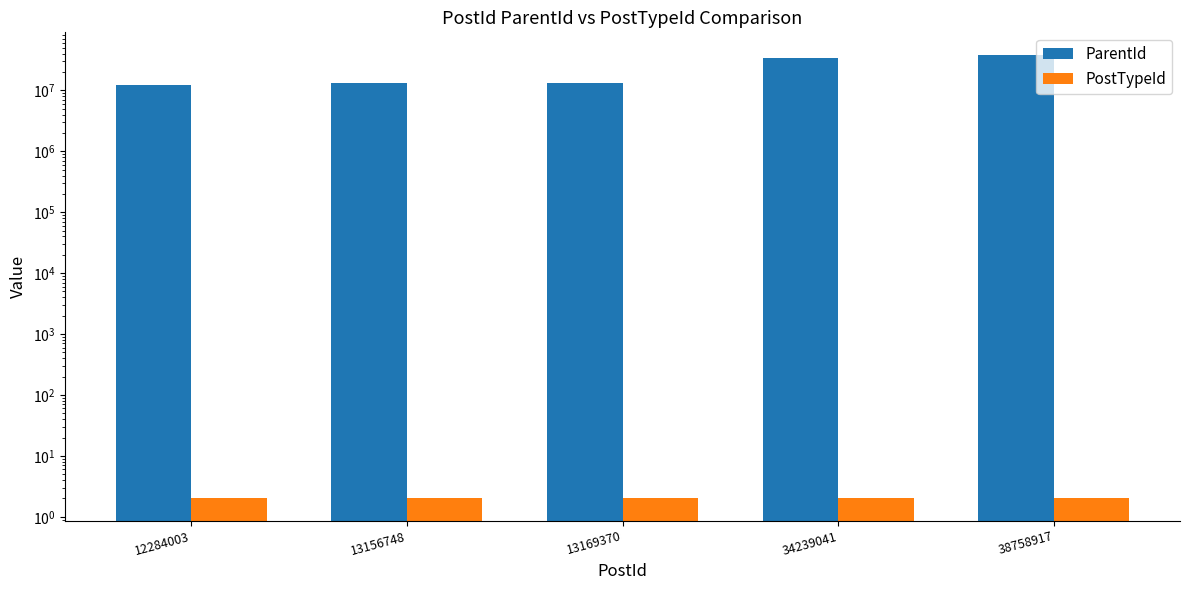

The ParentId series shows 12278978 at 12284003. True or false?

True